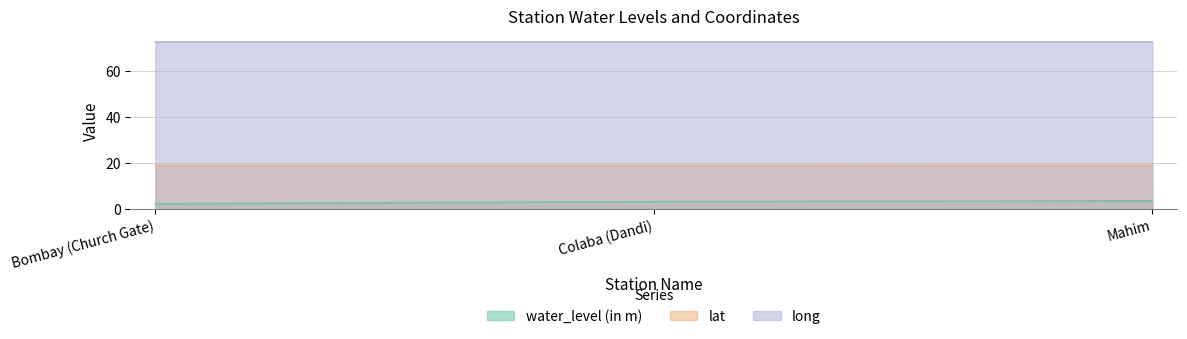

Count the number of data series in this chart.

3